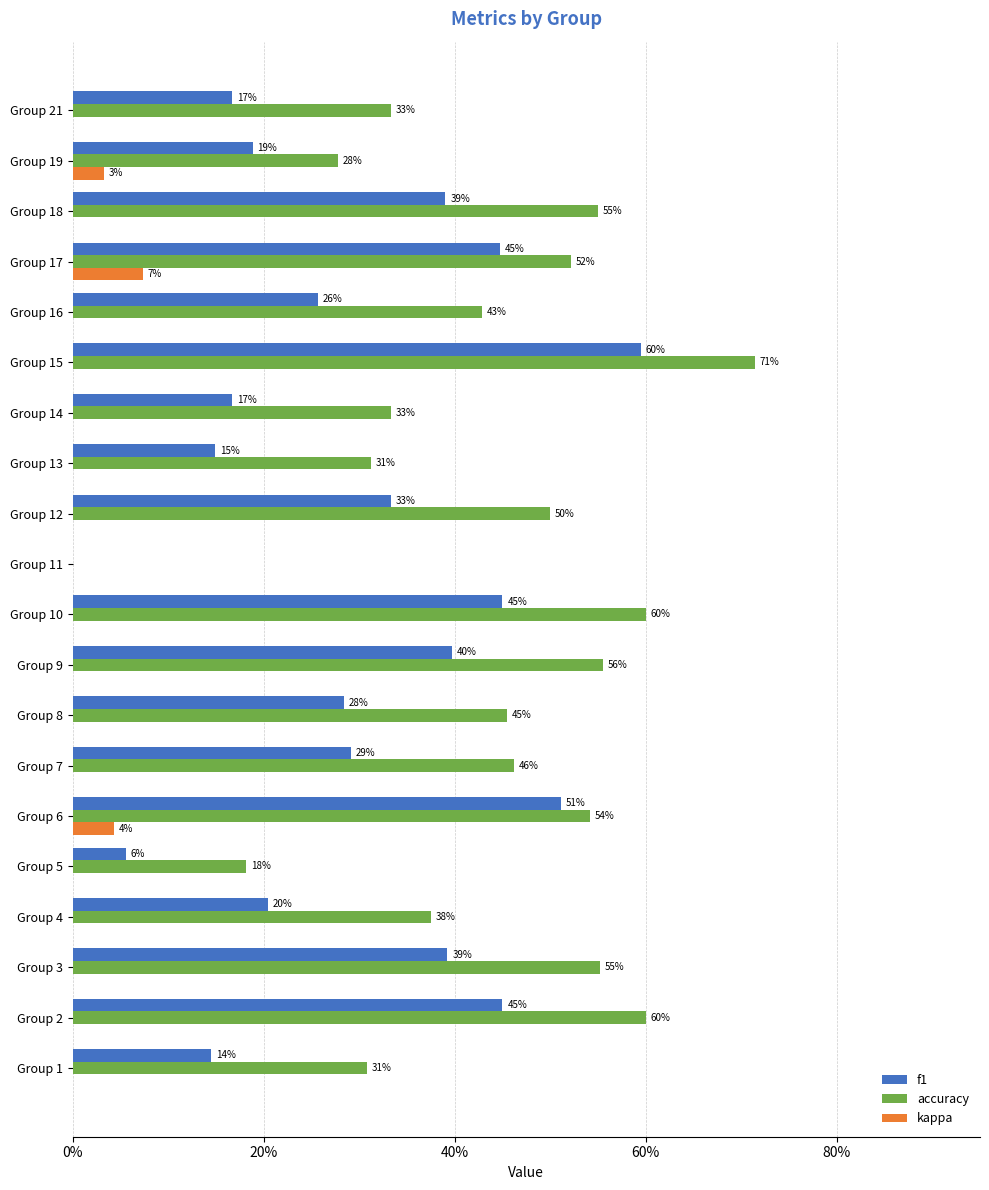

What position from the left is 0%?

1